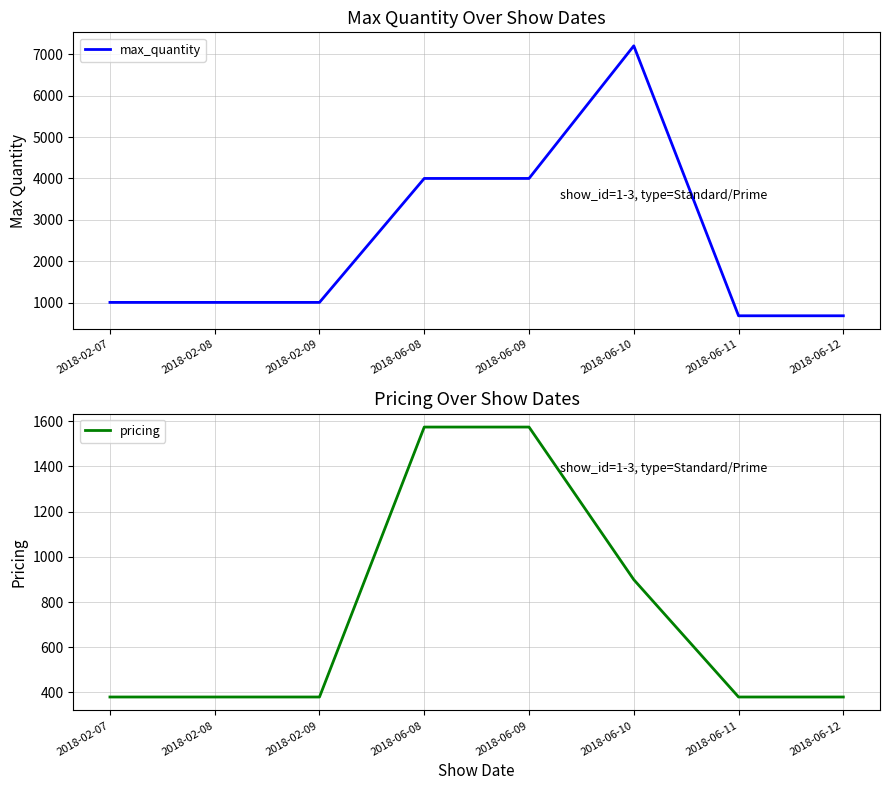

Reading left to right, transcribe all the data shown in this chart.

max_quantity: 1009	1009	1009	4000	4000	7200	686	686
pricing: 380	380	380	1574	1574	899	380	380